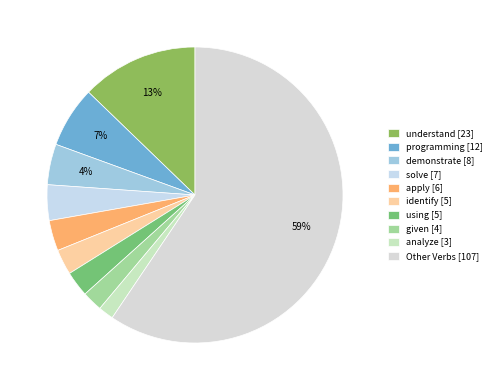

To the nearest percent, what is the difference between the demonstrate and using slice percentages?

2%